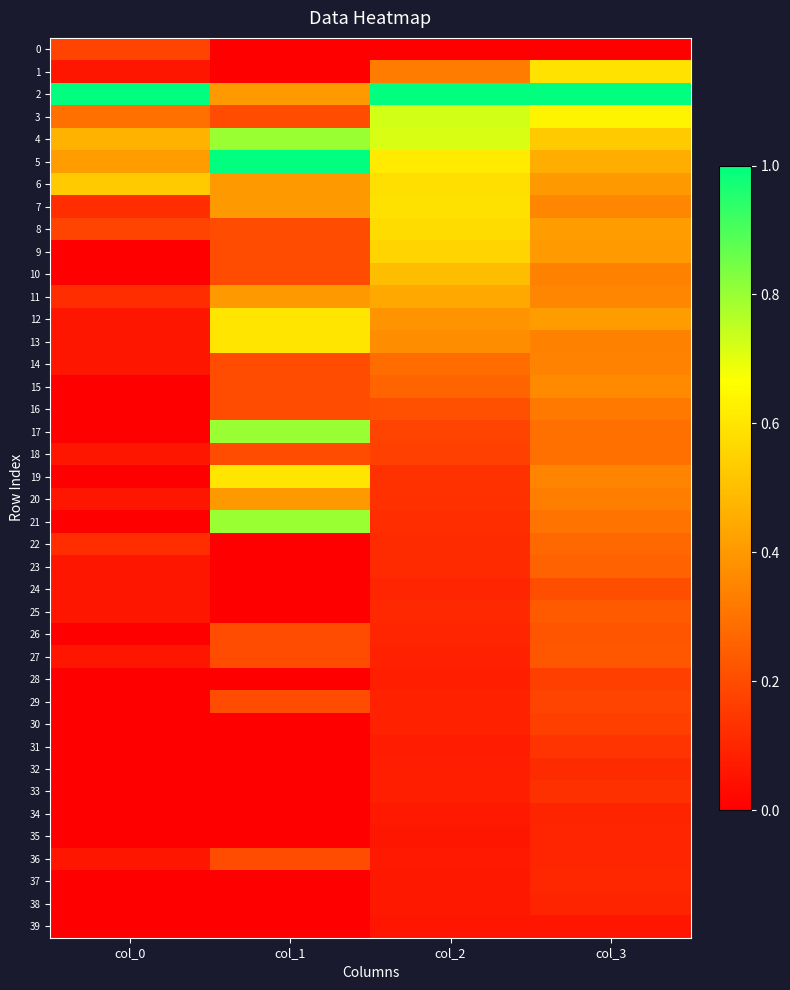

Which category has the highest value across all series?

col_0